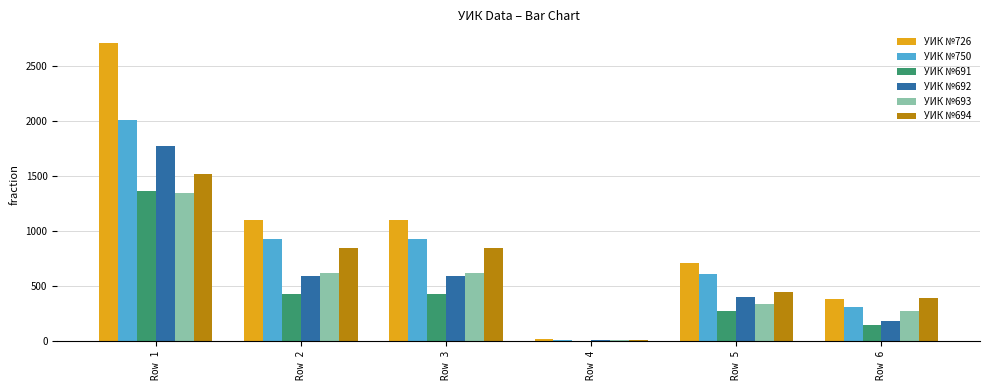

What is the average value of the УИК №726 series?

1004